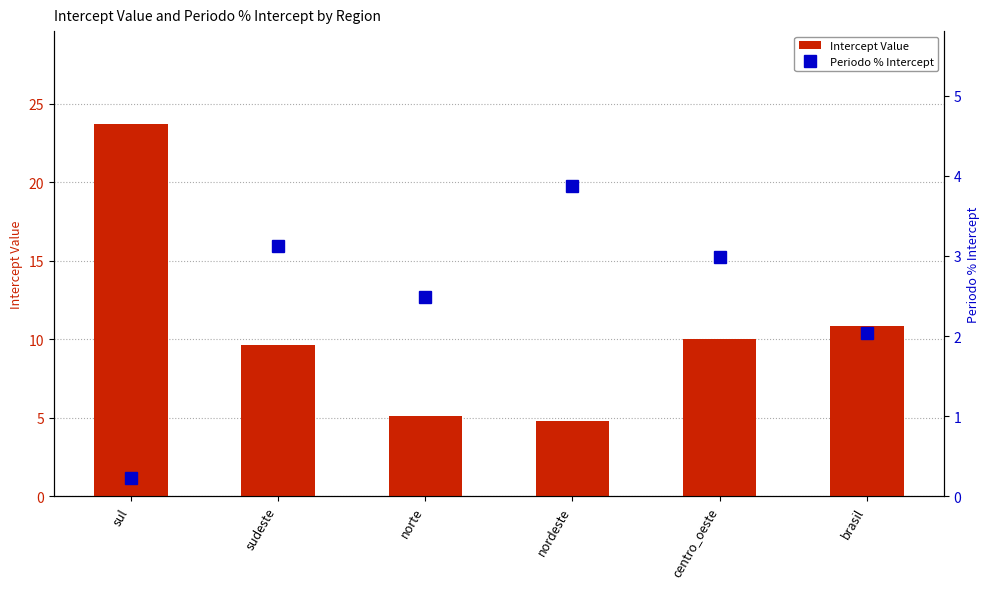

What is the total value across all series at sul?

23.9